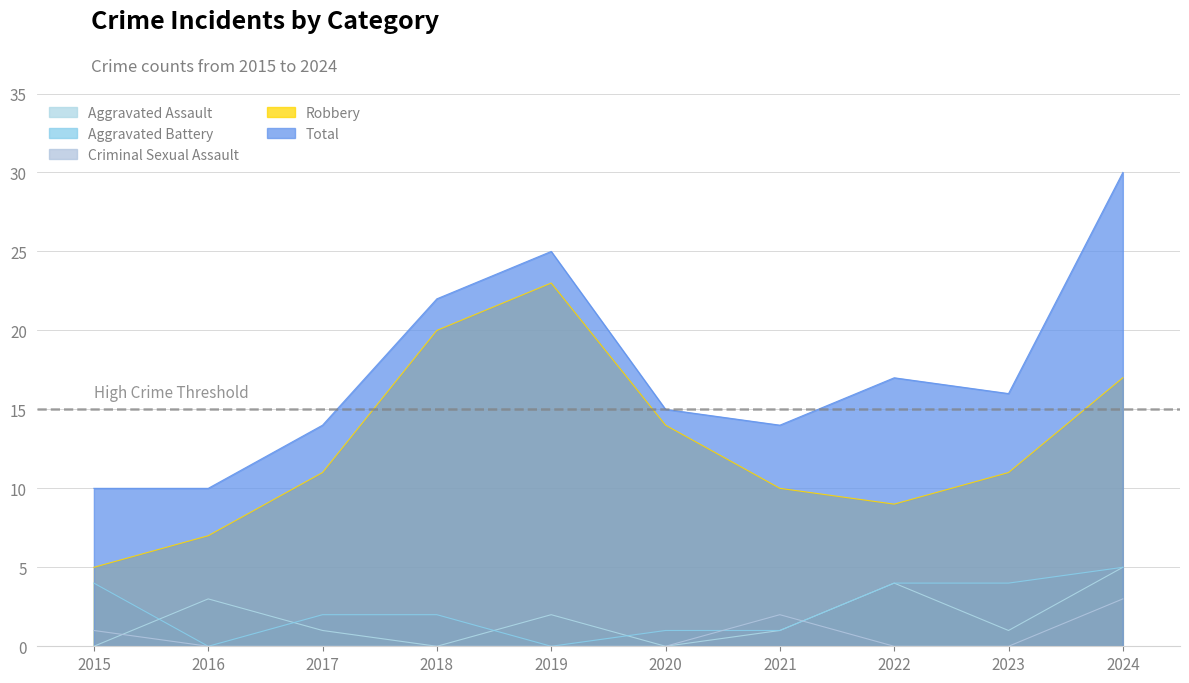

At 2015, list the series in order from smallest to largest.

Aggravated Assault, Criminal Sexual Assault, Aggravated Battery, Robbery, Total